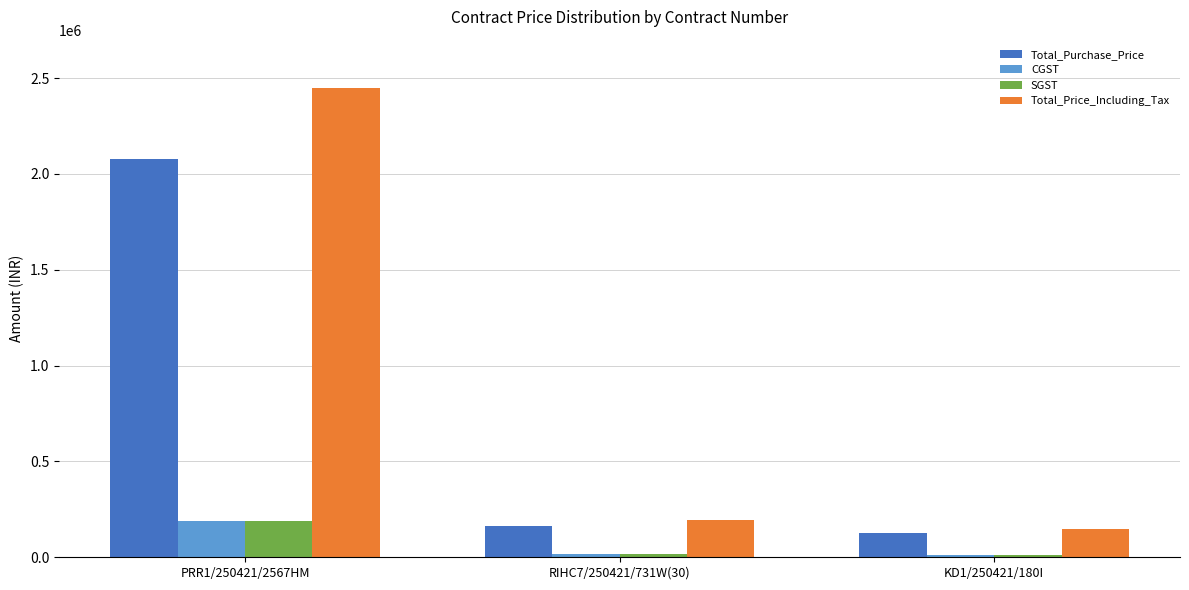

Which series has the largest total across all categories?

Total_Price_Including_Tax